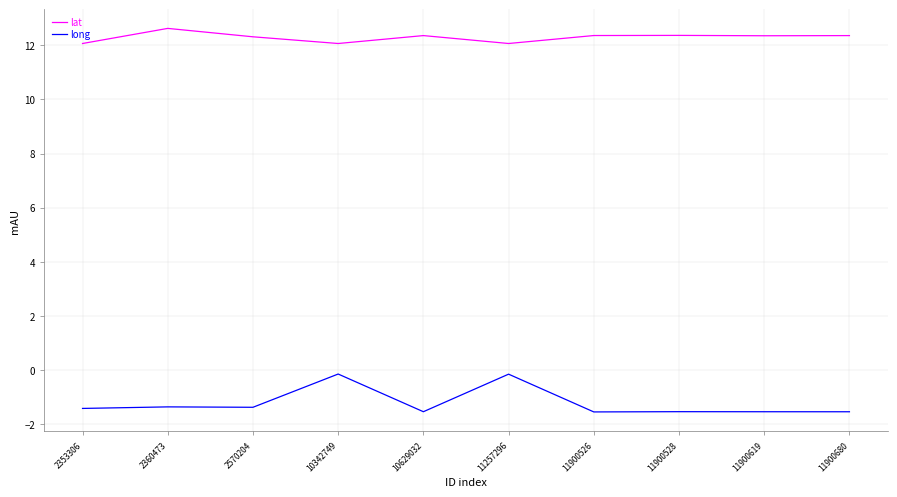

True or false: long and lat cross at least once.

False